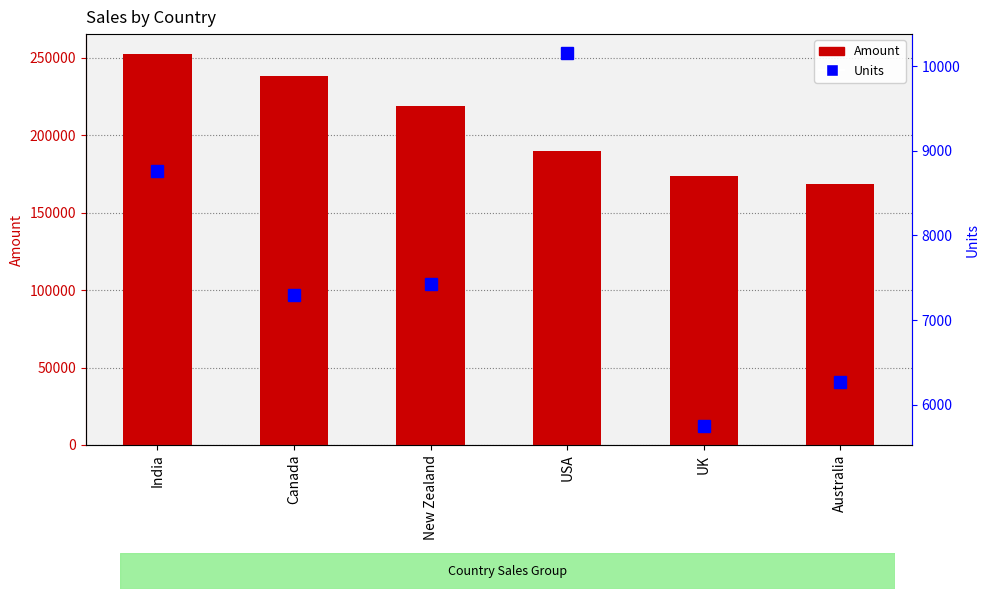

At which category does the chart reach its peak across all series?

India